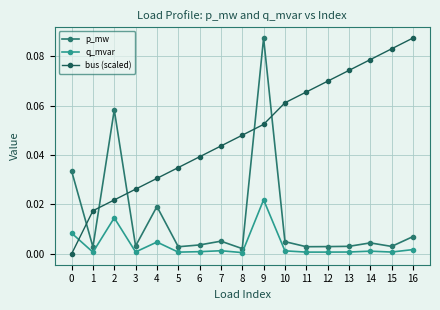

Is it true that bus (scaled) equals 0.0 at 4?

True